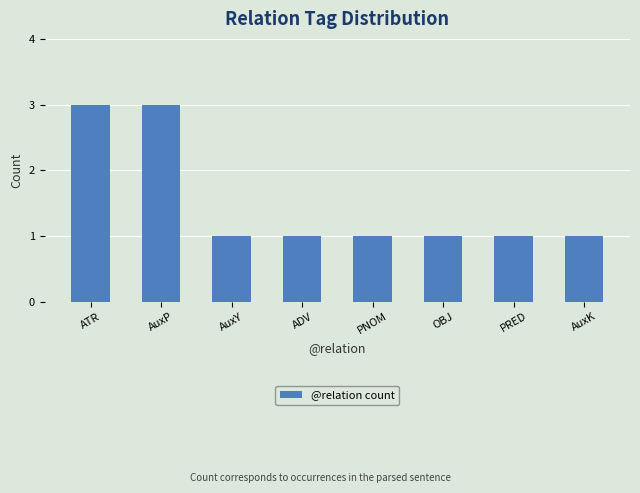

Count the values in the range 1 to 3.

8